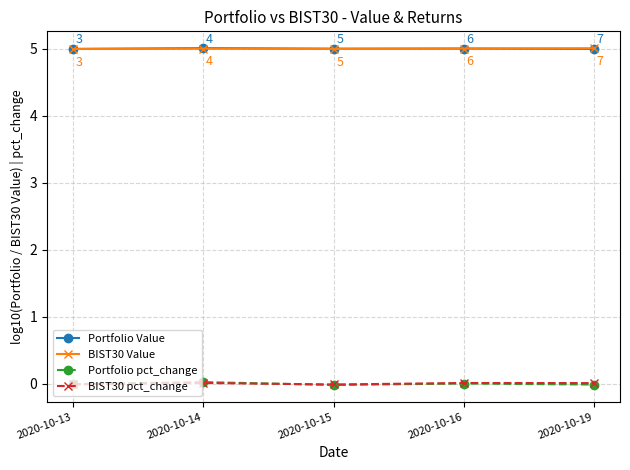

At which category does Portfolio Value reach its first local valley?

2020-10-15